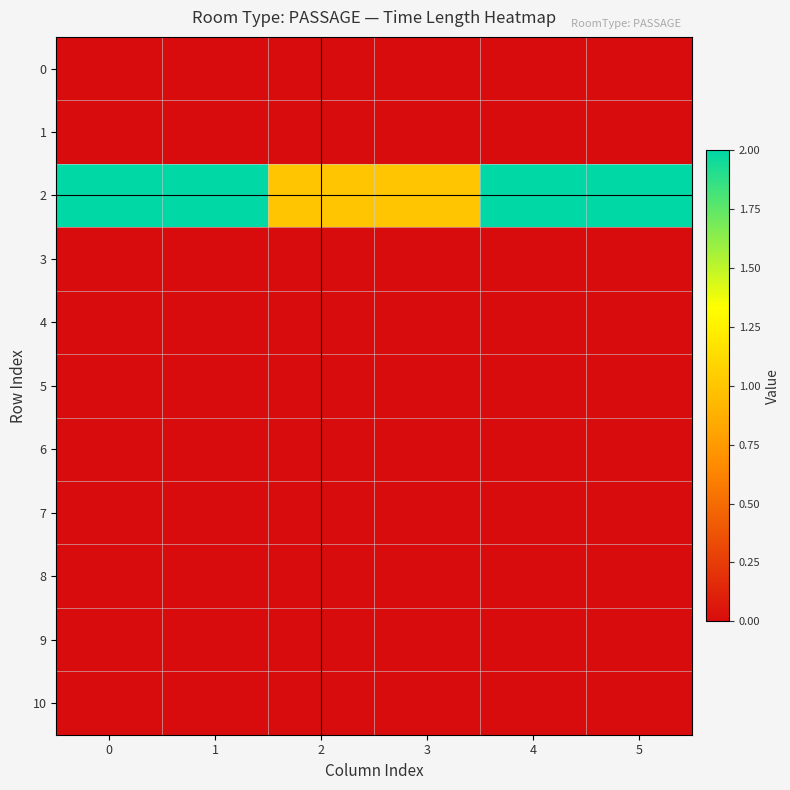

Which has a higher value, 2 or 3?

2